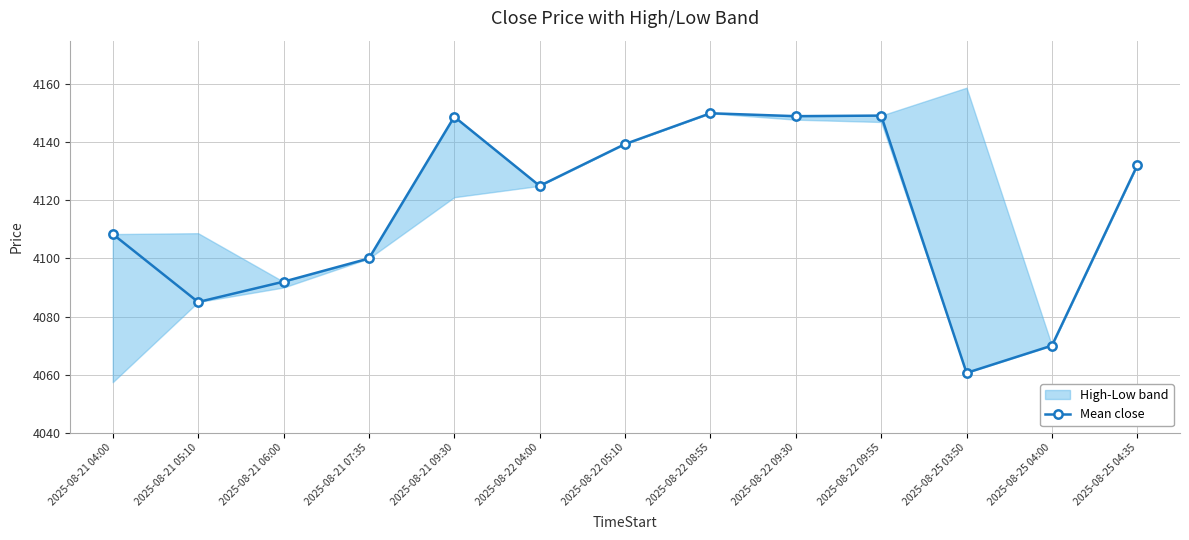

The value at 2025-08-21 05:10 is 4085.0. True or false?

True